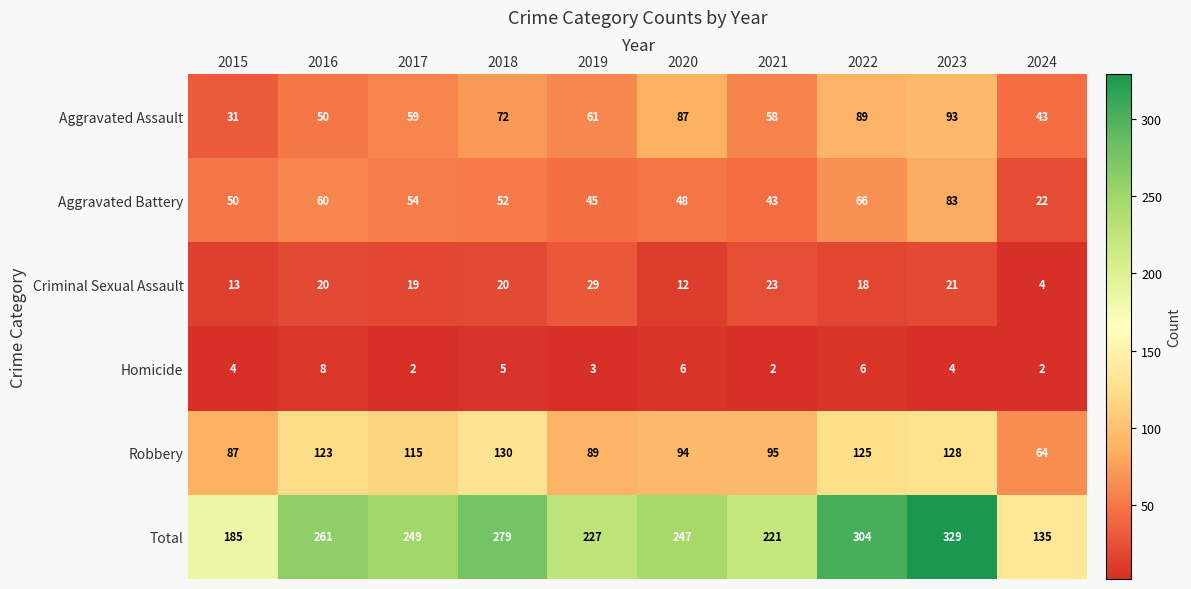

What is the total value across all series at 2019?

454